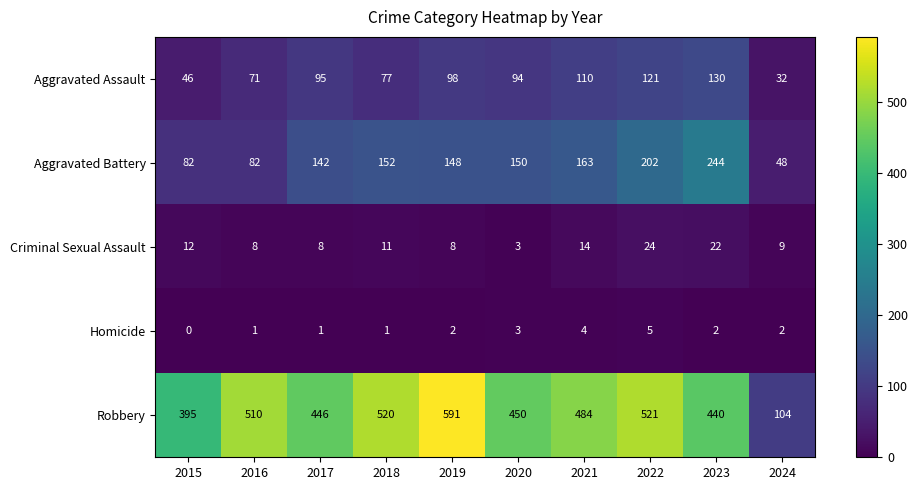

What is the difference between the highest and lowest values at 2015?

395